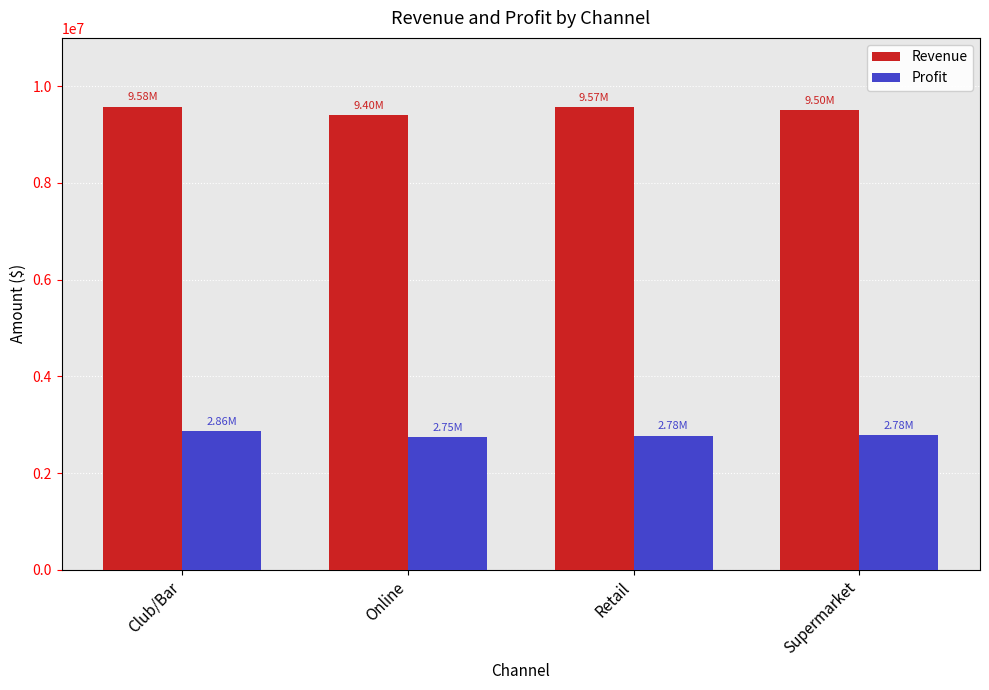

What is the sum of the Profit values at Online and Supermarket?

5529992.6